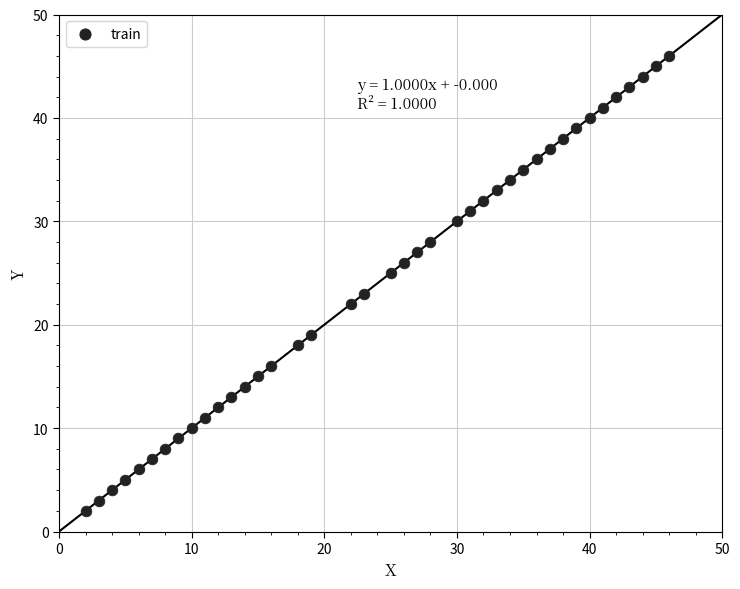

What is the range of Y values (max minus min)?

44